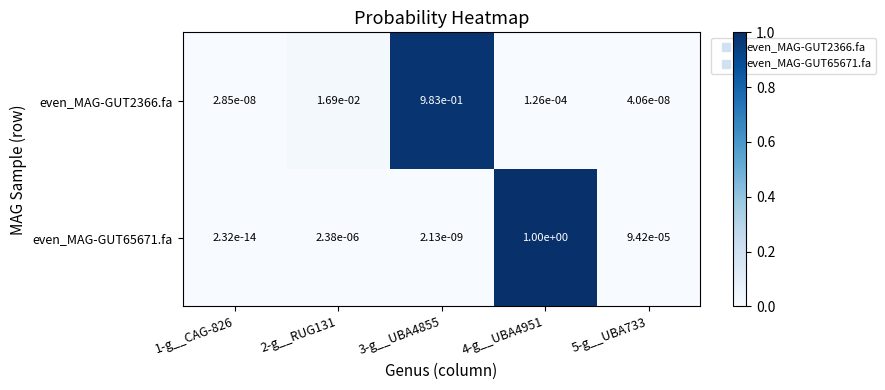

What is the spread (max minus min) of values at 3-g__UBA4855?

1.0